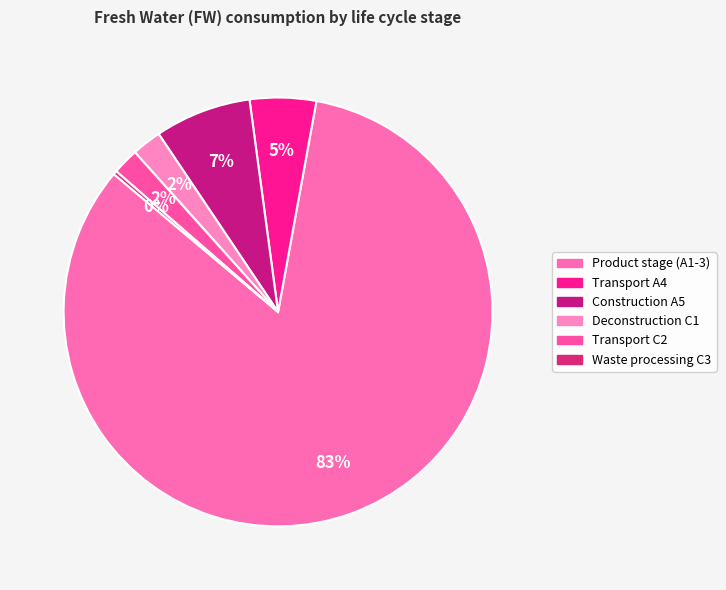

Does Product stage (A1-3) account for over 50% of the chart?

Yes